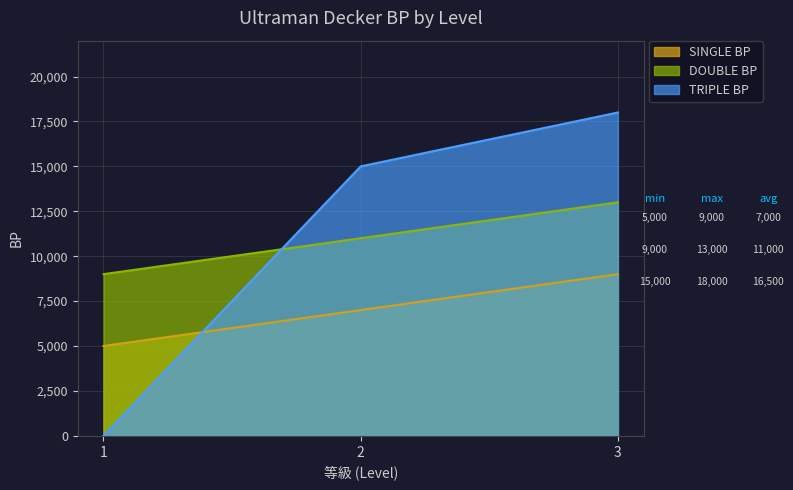

List the labels in order of TRIPLE BP value, largest first.

3, 2, 1